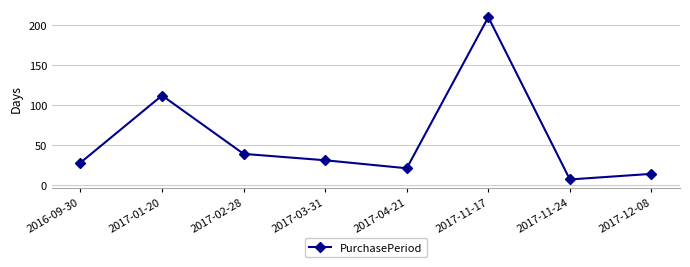

The chart shows a value of 7 at 2017-11-24. True or false?

True